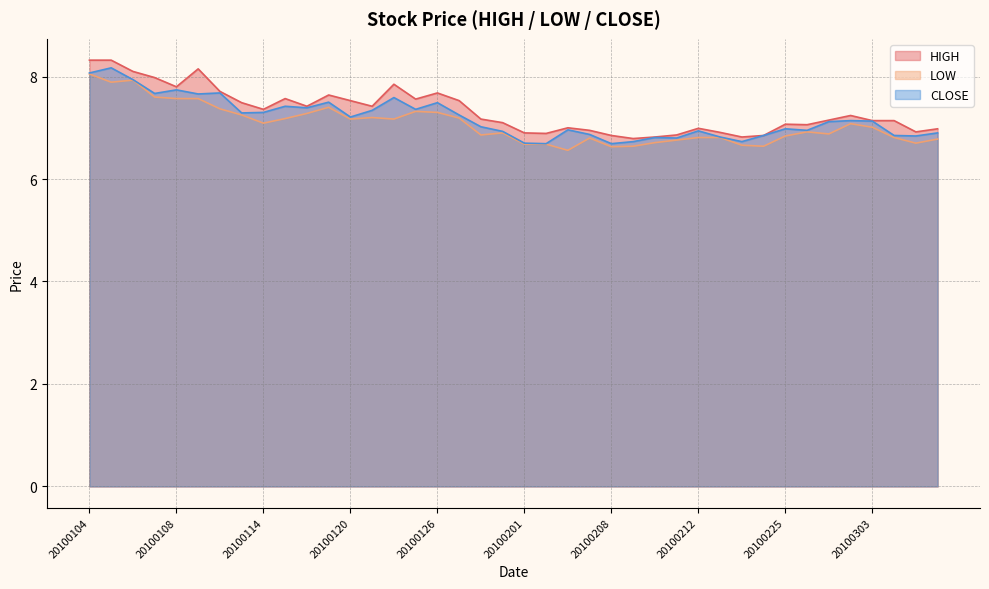

Reading left to right, transcribe all the data shown in this chart.

HIGH: 8.3	8.3	8.1	8.0	7.8	8.2	7.7	7.5	7.4	7.6	7.4	7.6	7.5	7.4	7.8	7.6	7.7	7.5	7.2	7.1	6.9	6.9	7.0	7.0	6.8	6.8	6.8	6.9	7.0	6.9	6.8	6.8	7.1	7.1	7.2	7.2	7.1	7.1	6.9	7.0
LOW: 8.1	7.9	7.9	7.6	7.6	7.6	7.4	7.2	7.1	7.2	7.3	7.4	7.2	7.2	7.2	7.3	7.3	7.2	6.9	6.9	6.7	6.7	6.6	6.8	6.6	6.6	6.7	6.8	6.8	6.8	6.7	6.6	6.8	6.9	6.9	7.1	7.0	6.8	6.7	6.8
CLOSE: 8.1	8.2	7.9	7.7	7.7	7.7	7.7	7.3	7.3	7.4	7.4	7.5	7.2	7.3	7.6	7.4	7.5	7.2	7.0	6.9	6.7	6.7	7.0	6.9	6.7	6.7	6.8	6.8	6.9	6.8	6.7	6.8	7.0	7.0	7.1	7.1	7.1	6.8	6.8	6.9